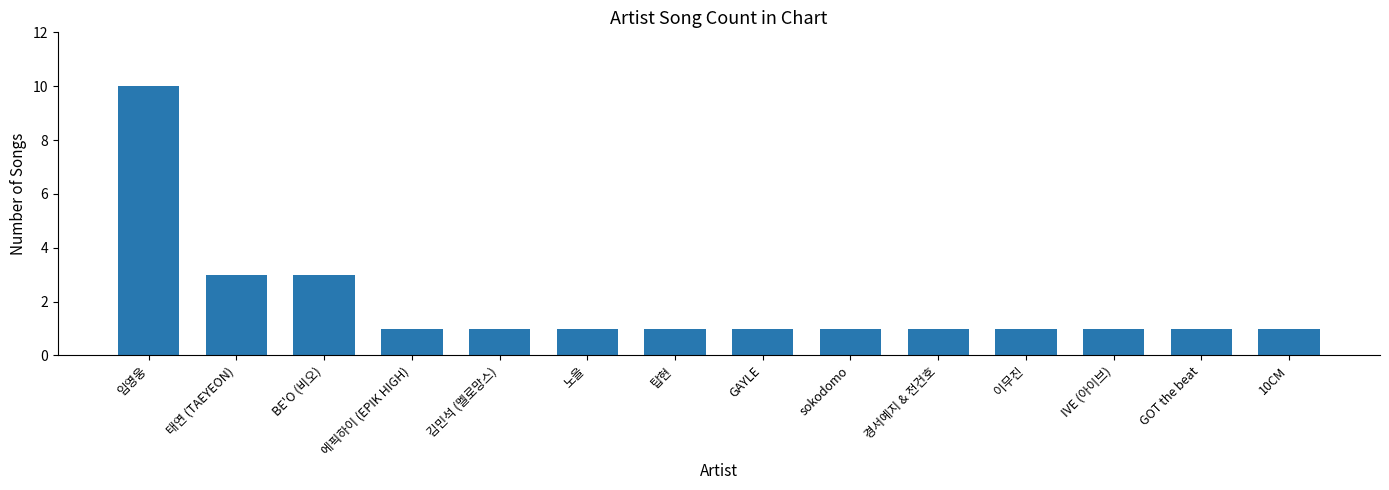

Is it true that the value at 경서예지 & 전건호 is 1?

True